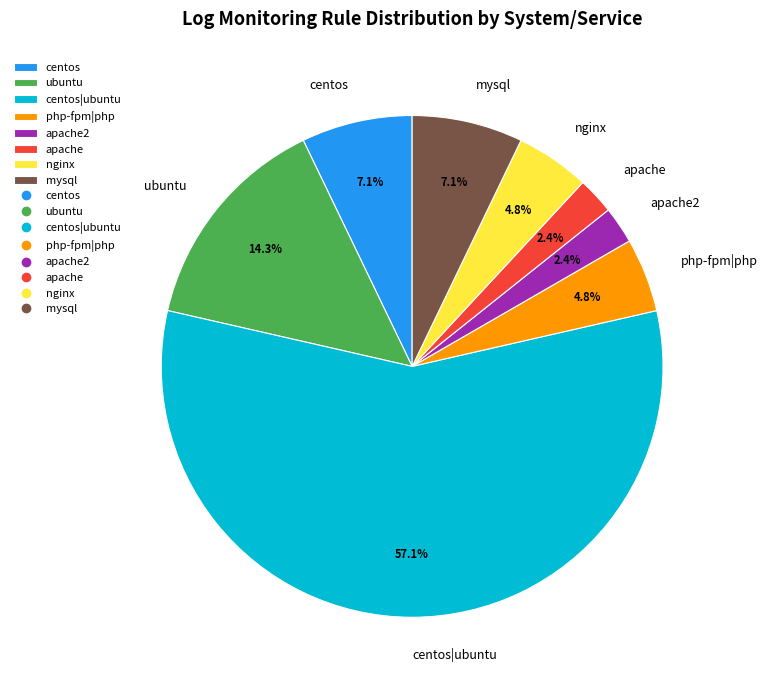

Is centos|ubuntu the majority of the pie?

Yes